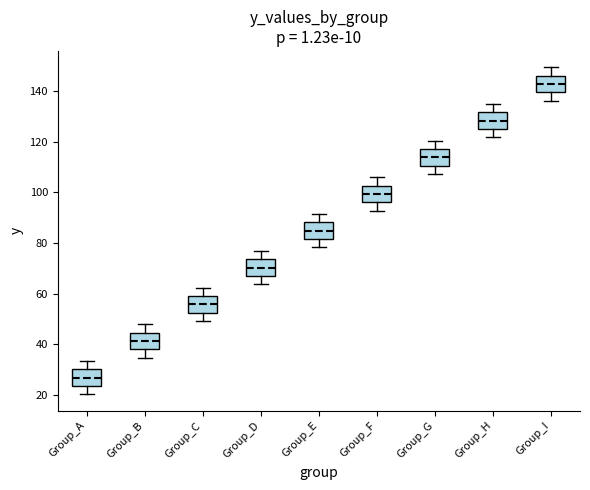

Reading left to right, read every box against the y-axis: the position of its median line, the range the box covers, and the ends of its whiskers. The values are not printed on the chart, so give them approximately, as read against the axis.

Group_A: median 26, box 24 to 30, whiskers 20 to 34
Group_B: median 42, box 38 to 44, whiskers 34 to 48
Group_C: median 56, box 52 to 60, whiskers 50 to 62
Group_D: median 70, box 68 to 74, whiskers 64 to 76
Group_E: median 84, box 82 to 88, whiskers 78 to 92
Group_F: median 100, box 96 to 102, whiskers 92 to 106
Group_G: median 114, box 110 to 118, whiskers 108 to 120
Group_H: median 128, box 126 to 132, whiskers 122 to 134
Group_I: median 142, box 140 to 146, whiskers 136 to 150